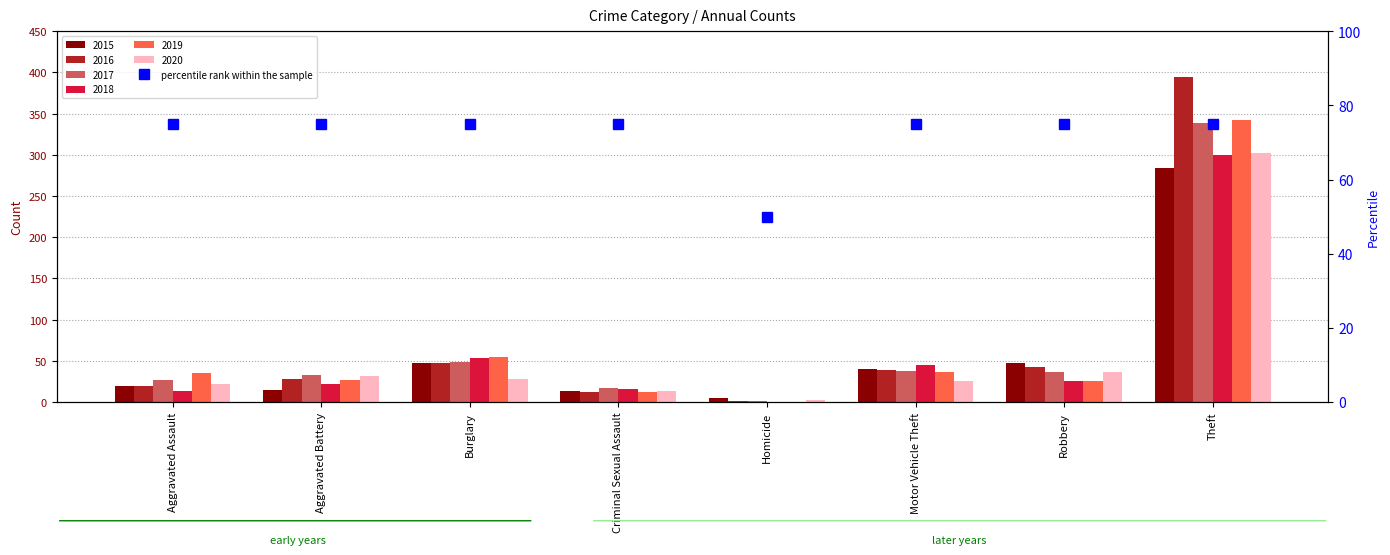

Approximately how many times larger is the value at Homicide compared to Motor Vehicle Theft?

0.7